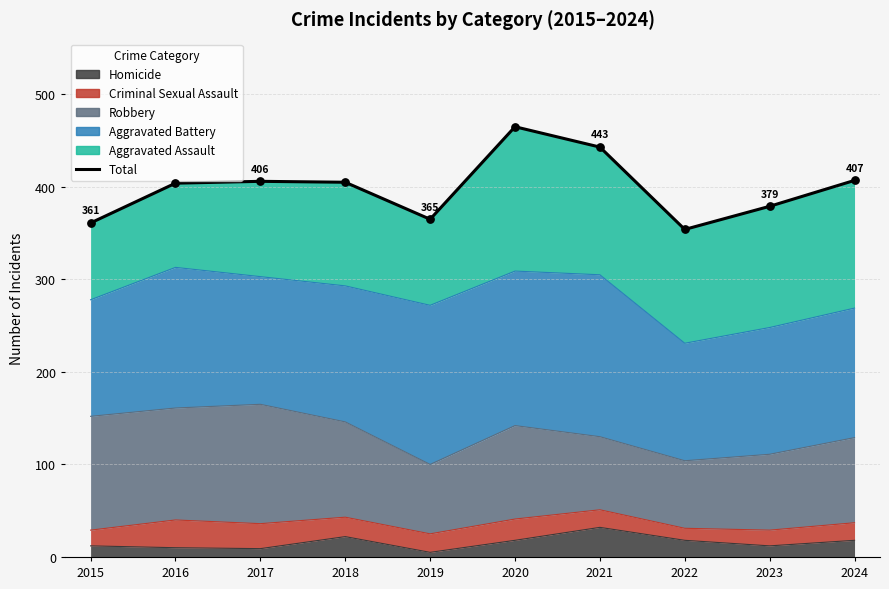

Which has a higher value, 2024 or 2021?

2021